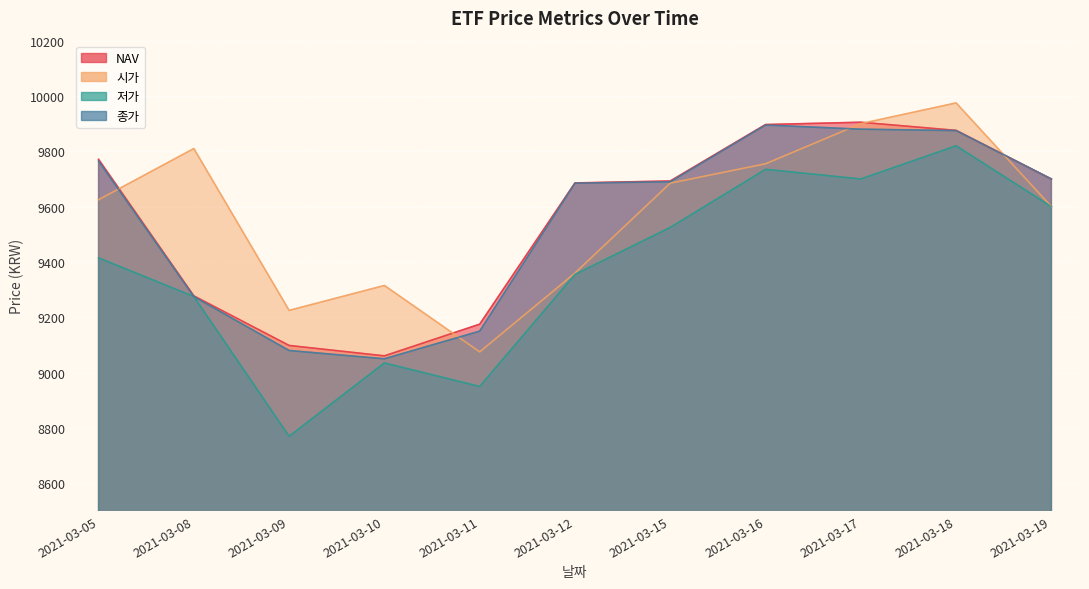

Reading right to left, what are all the values shown in this chart?

NAV: 9699.5	9875.7	9905.1	9896.8	9692.8	9685.7	9175.2	9060.6	9098.2	9277.5	9771.1
시가: 9600.0	9975.0	9900.0	9755.0	9685.0	9360.0	9075.0	9315.0	9225.0	9810.0	9625.0
저가: 9600.0	9820.0	9700.0	9735.0	9525.0	9355.0	8950.0	9035.0	8770.0	9275.0	9415.0
종가: 9700.0	9875.0	9880.0	9895.0	9690.0	9685.0	9150.0	9050.0	9080.0	9275.0	9765.0